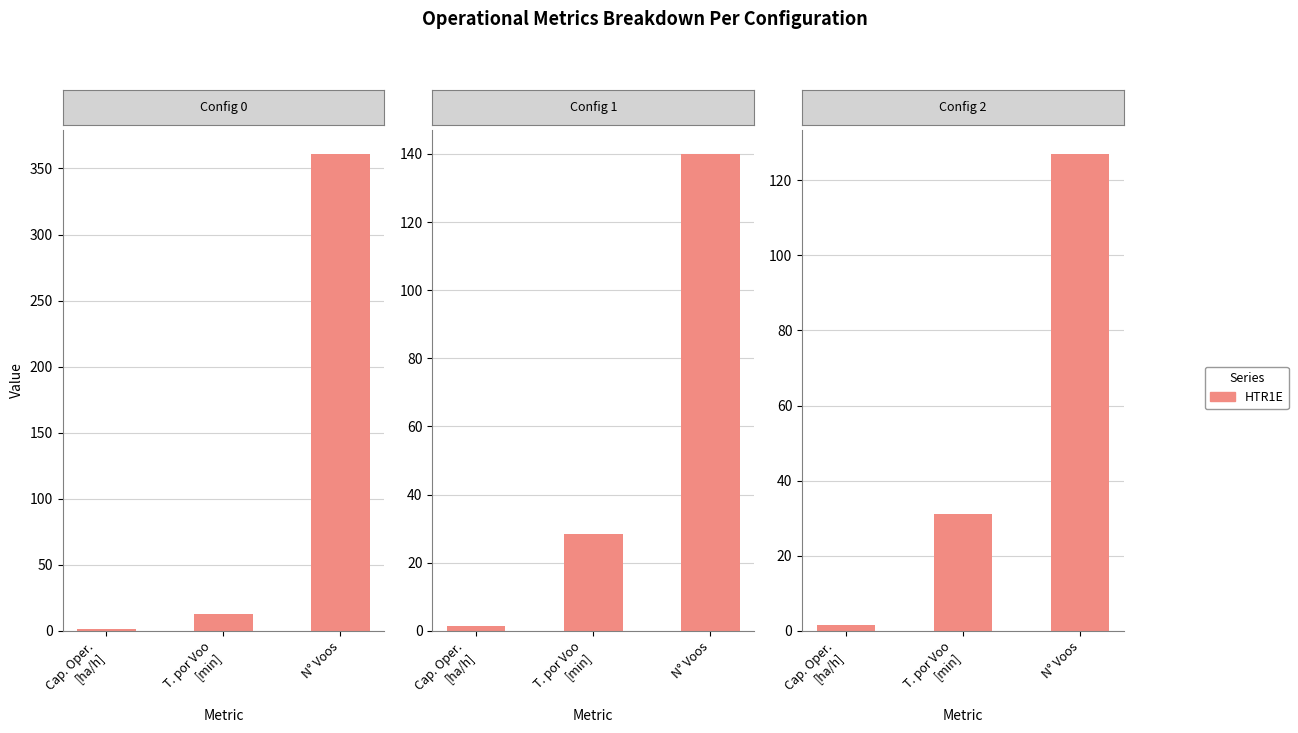

True or false: the data shows 6.6 at T. por Voo
[min].

False